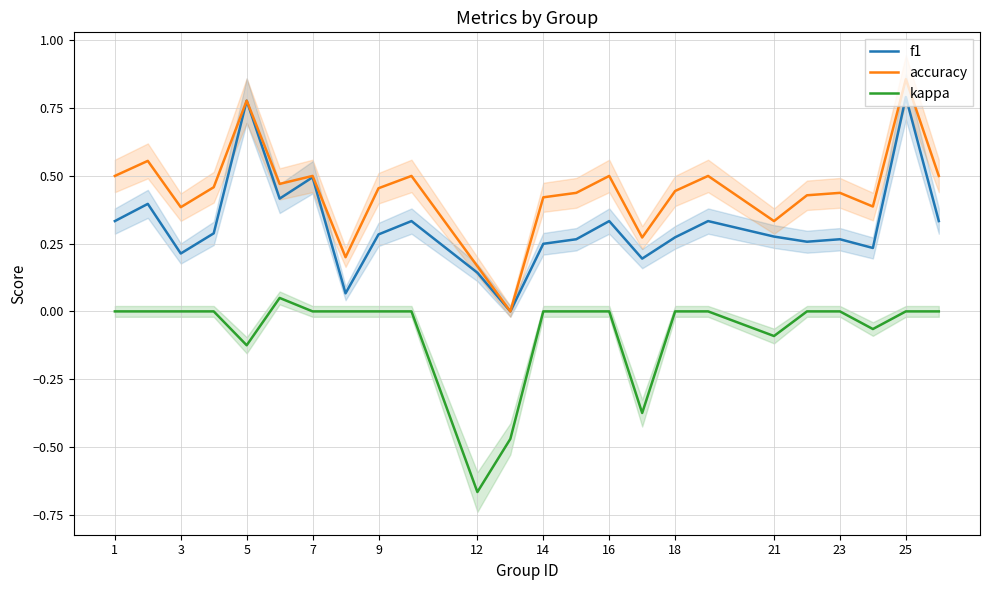

At which label does kappa reach its minimum?

12